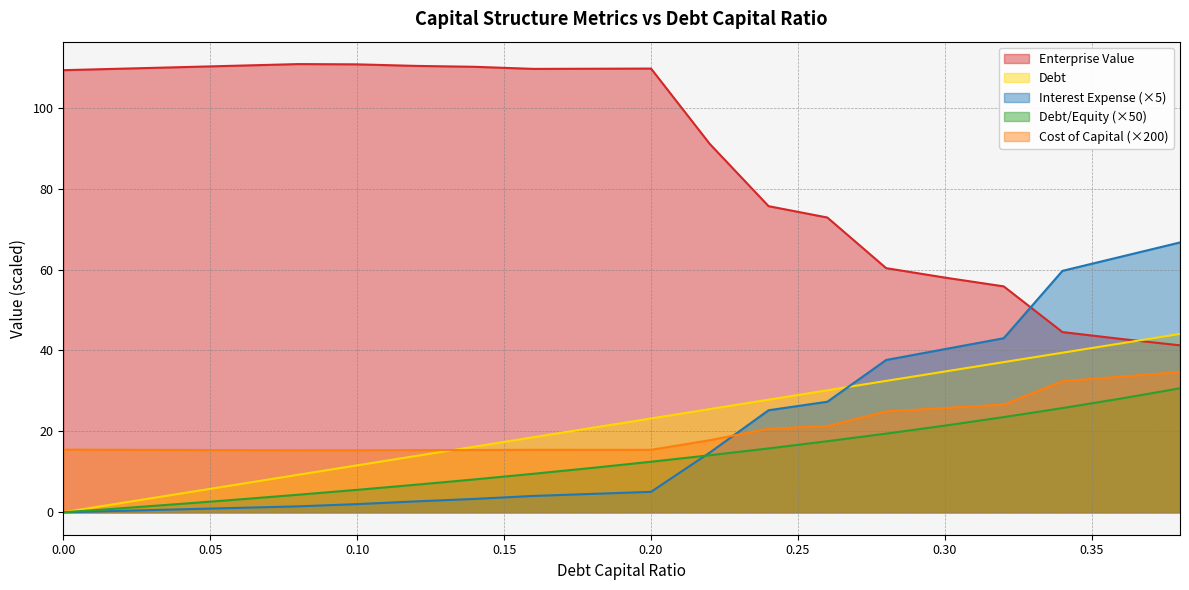

How many interior local peaks does the cost_capital series have?

1